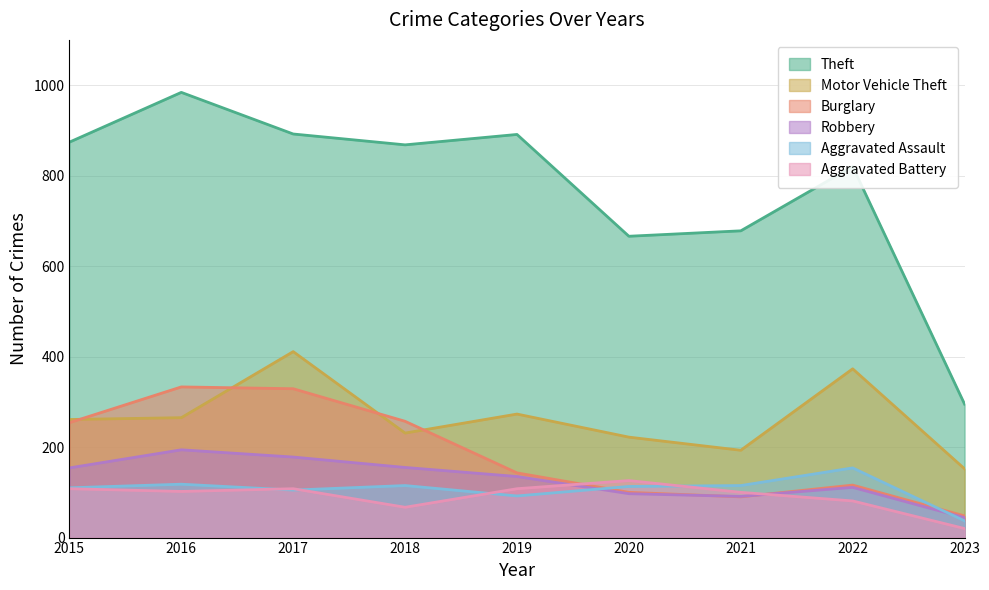

True or false: Motor Vehicle Theft and Aggravated Battery cross at least once.

False